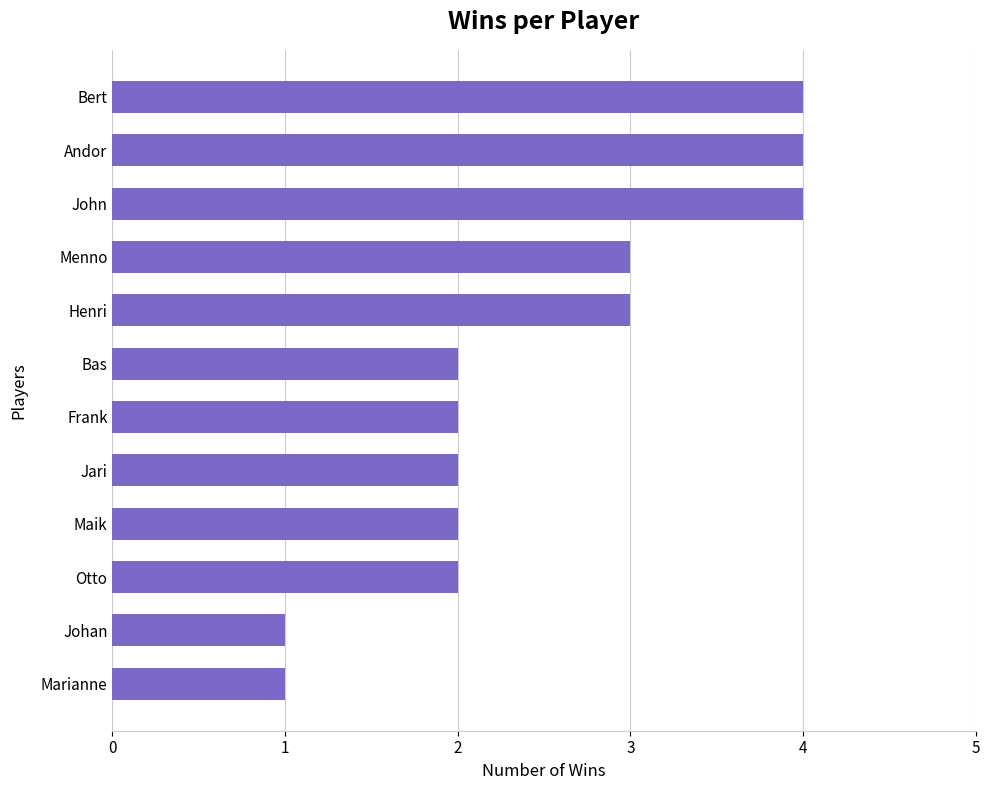

What is the greatest value displayed?

4